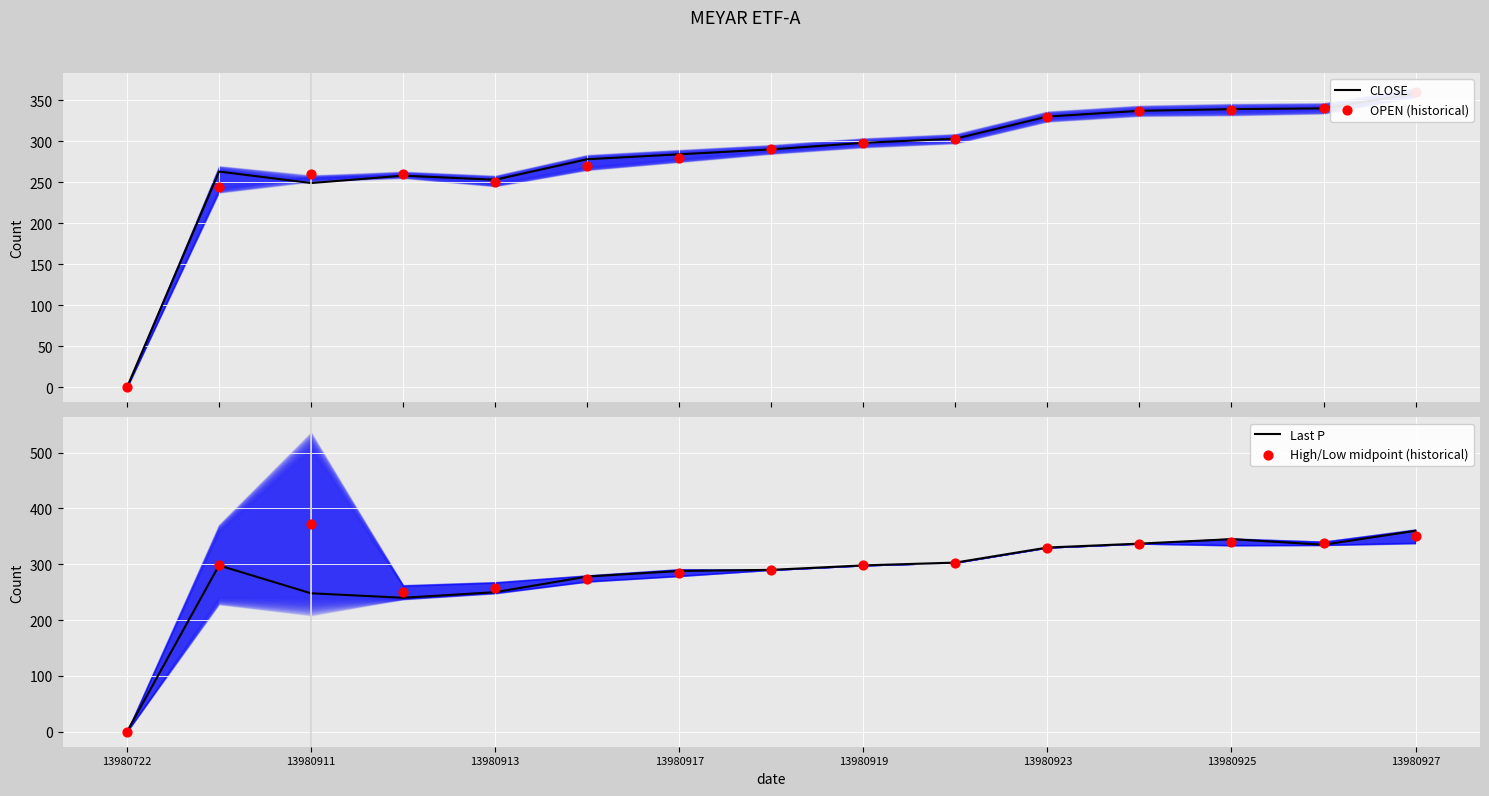

Which series has the largest total across all categories?

High/Low midpoint (historical)